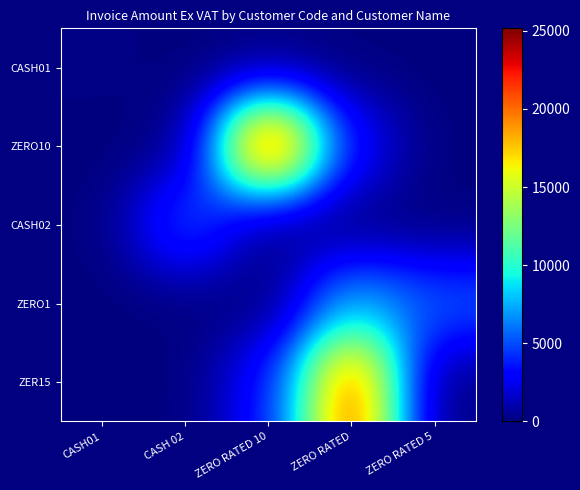

Between CASH01 and CASH 02, which is larger?

CASH01